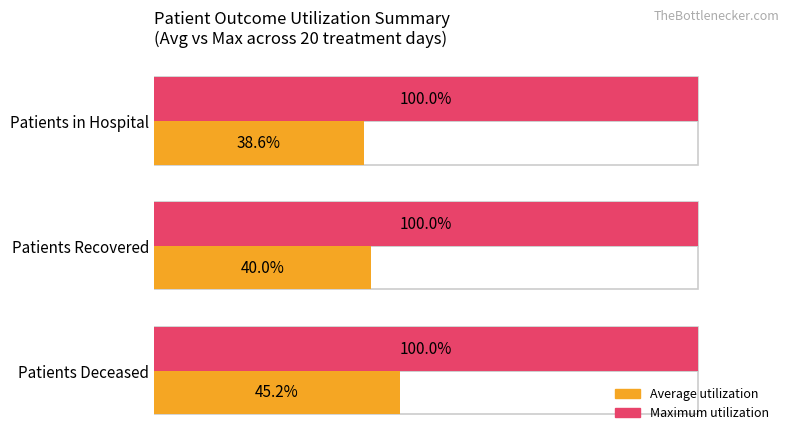

How many categories are shown in the chart?

3